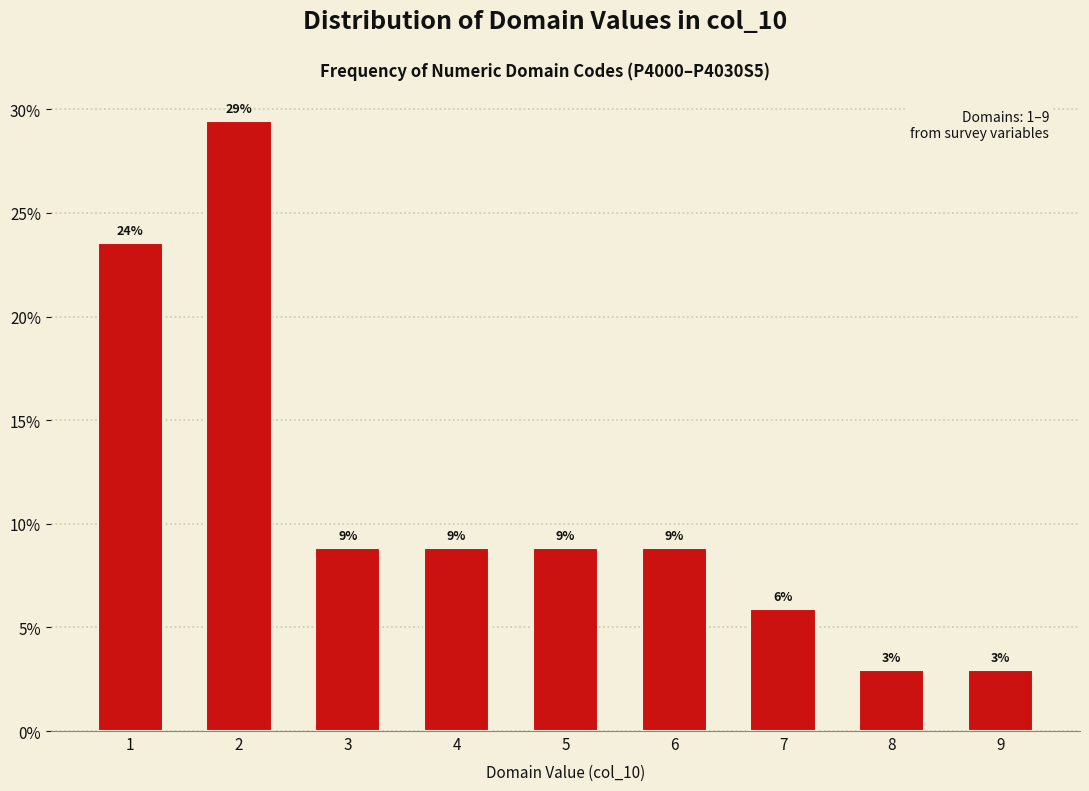

How many bars are there in total?

9